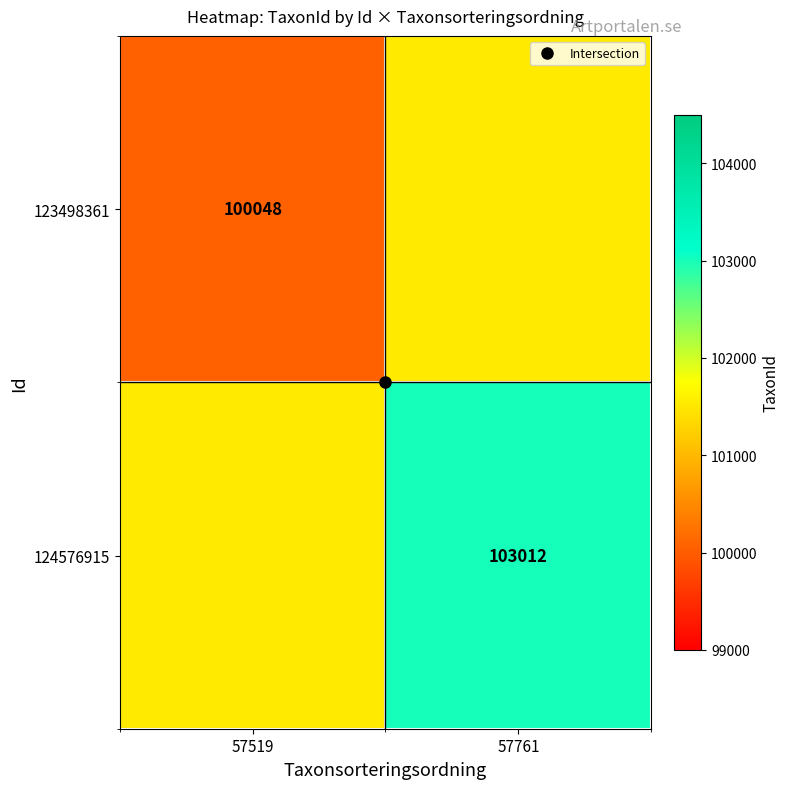

True or false: 124576915 has a value of 101530 at 57519.

True